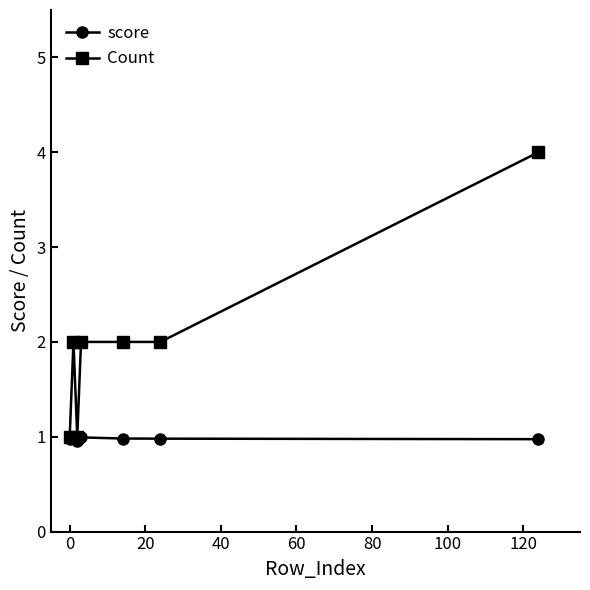

List the series in order of their peak value, highest first.

Count, score